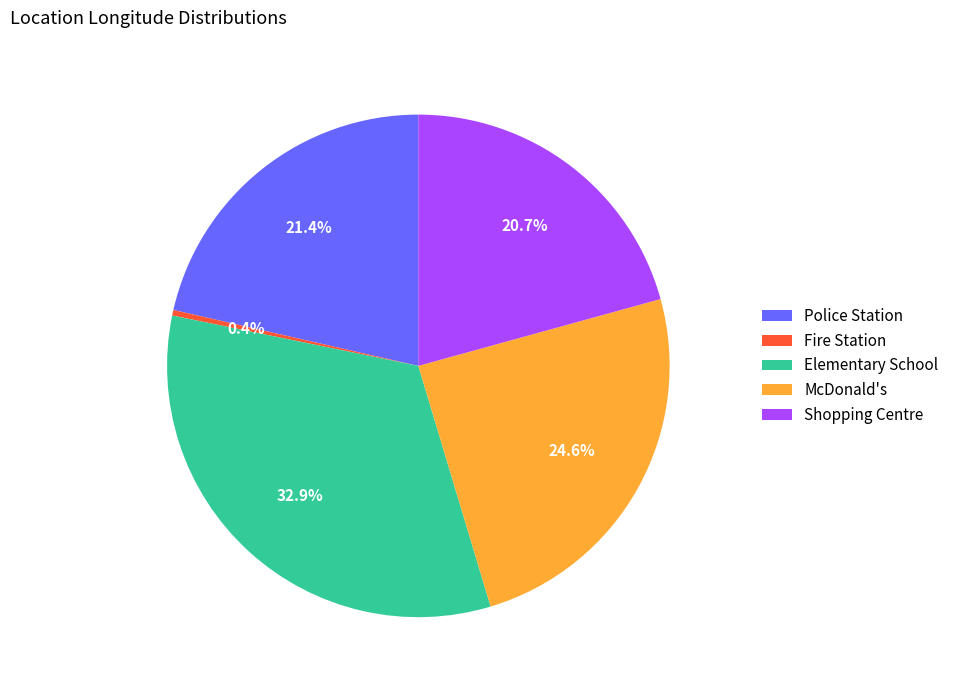

Is McDonald's the majority of the pie?

No